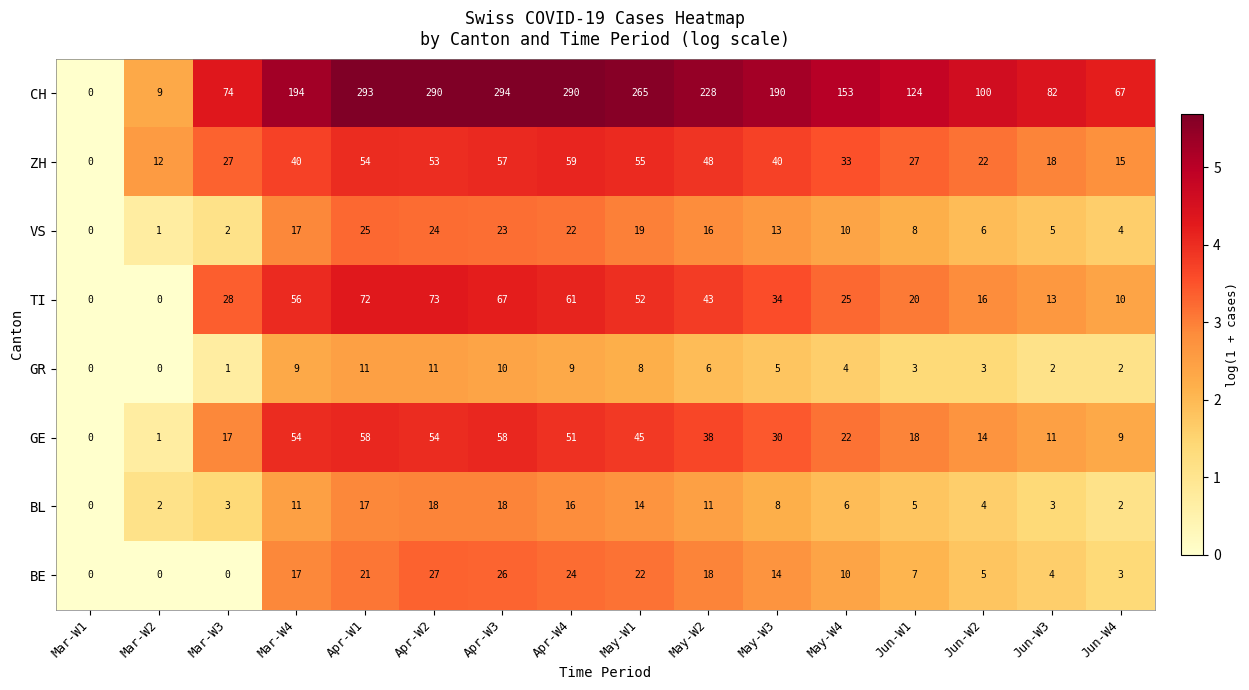

At which category does the chart reach its peak across all series?

Apr-W3